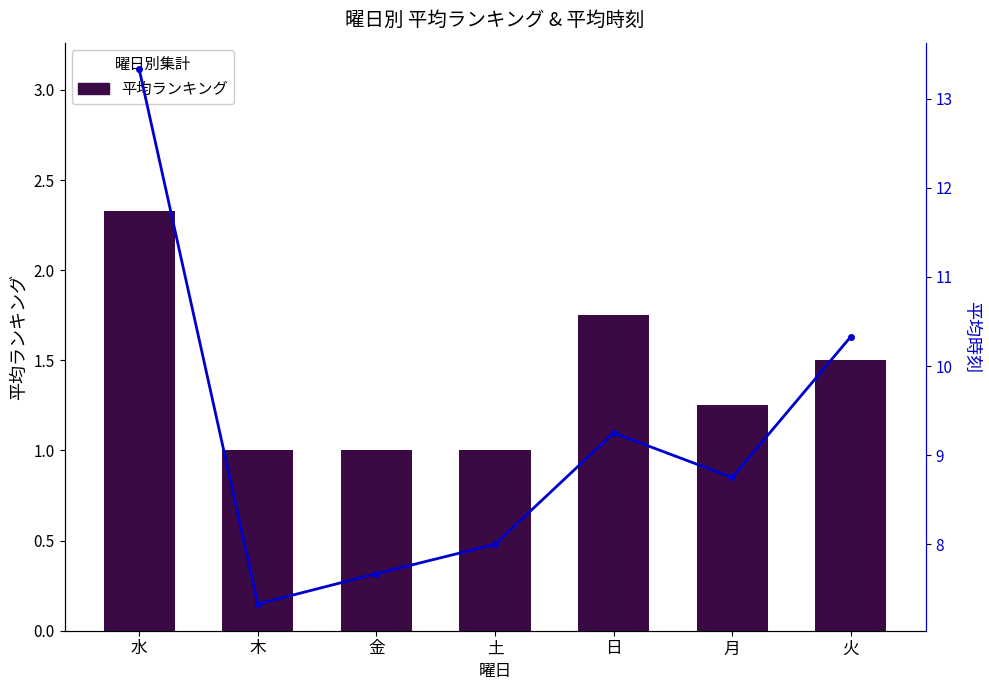

What is the difference between the 平均時刻 values at 日 and 水?

4.1